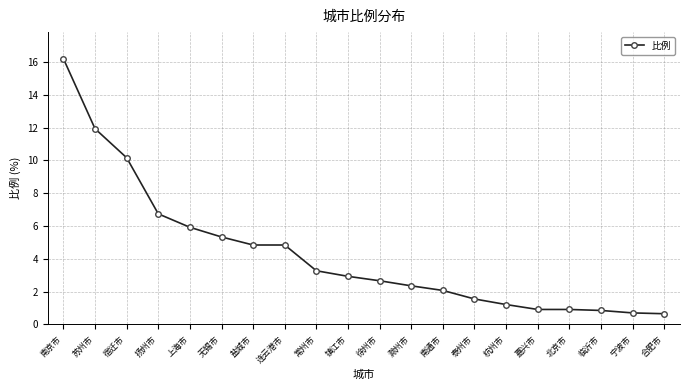

How many data points does each series have?

20